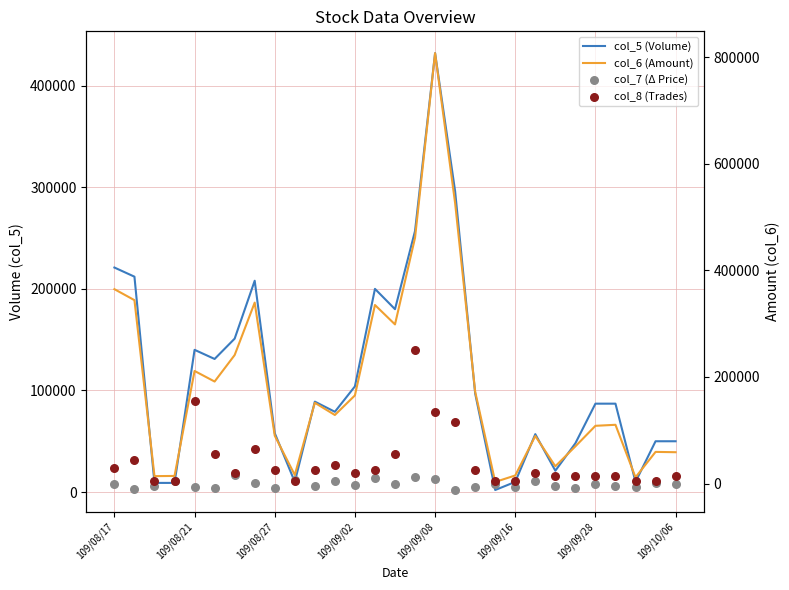

At how many categories does at least one series exceed 355856?

4